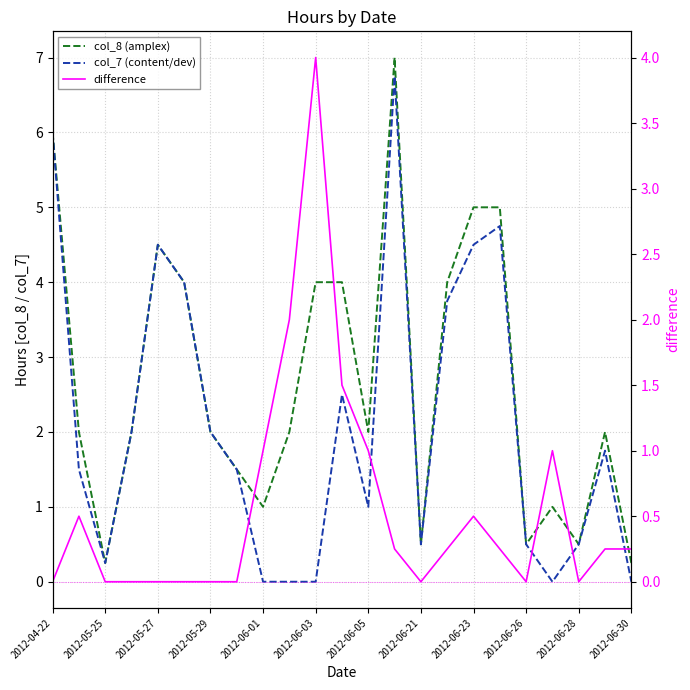

Which series has the largest total across all categories?

col_8 (amplex)